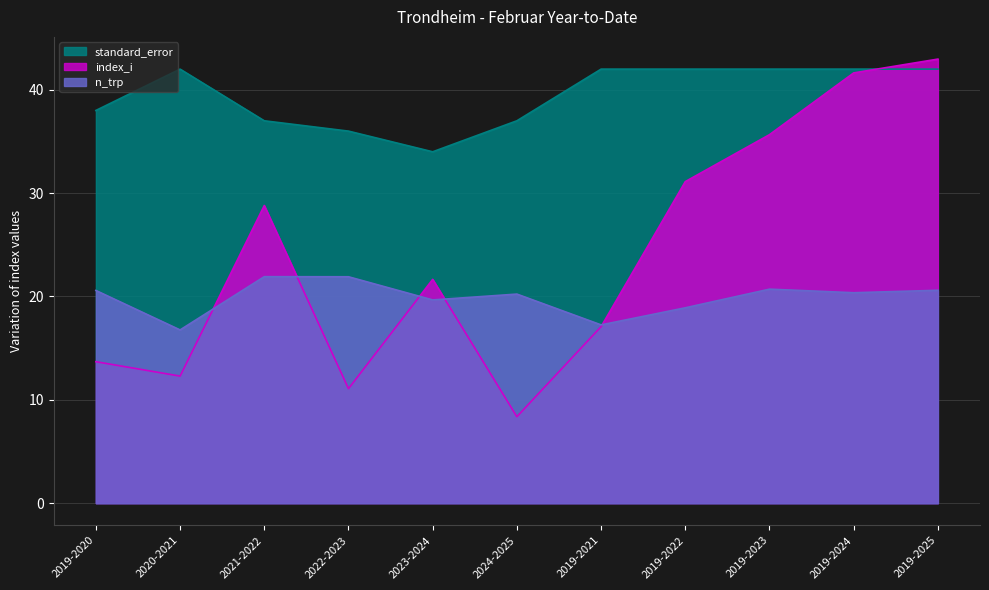

What are all the series names shown in the legend?

standard_error, index_i, n_trp